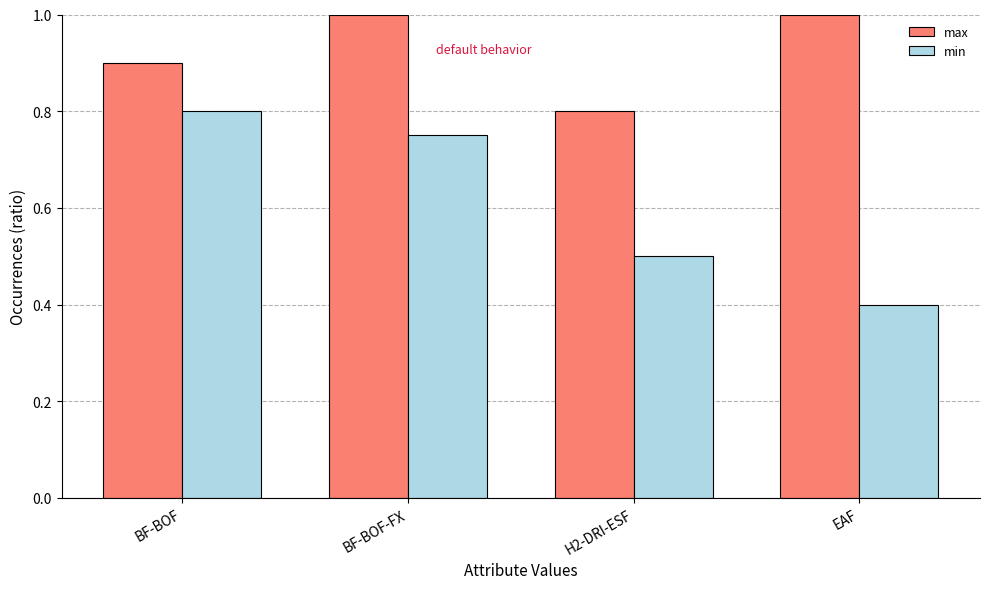

What is the difference between the maximum and minimum values in the max series?

0.2